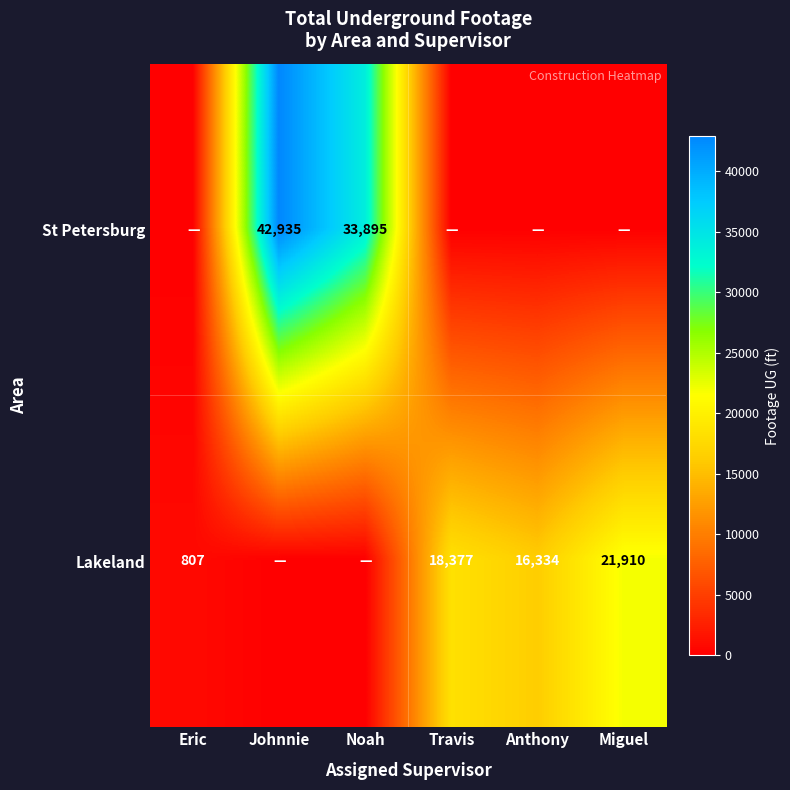

Is it true that Lakeland equals 13970 at Miguel?

False